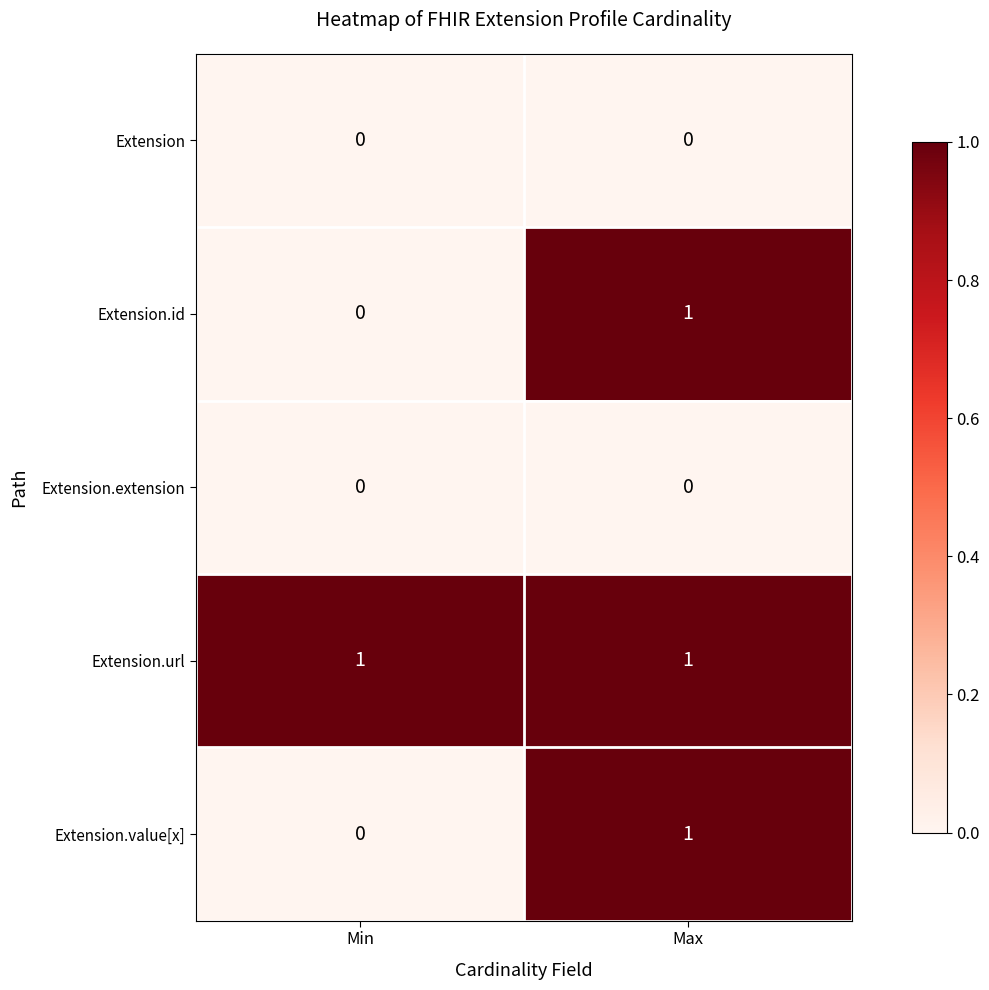

Which series has the largest total across all categories?

Extension.url